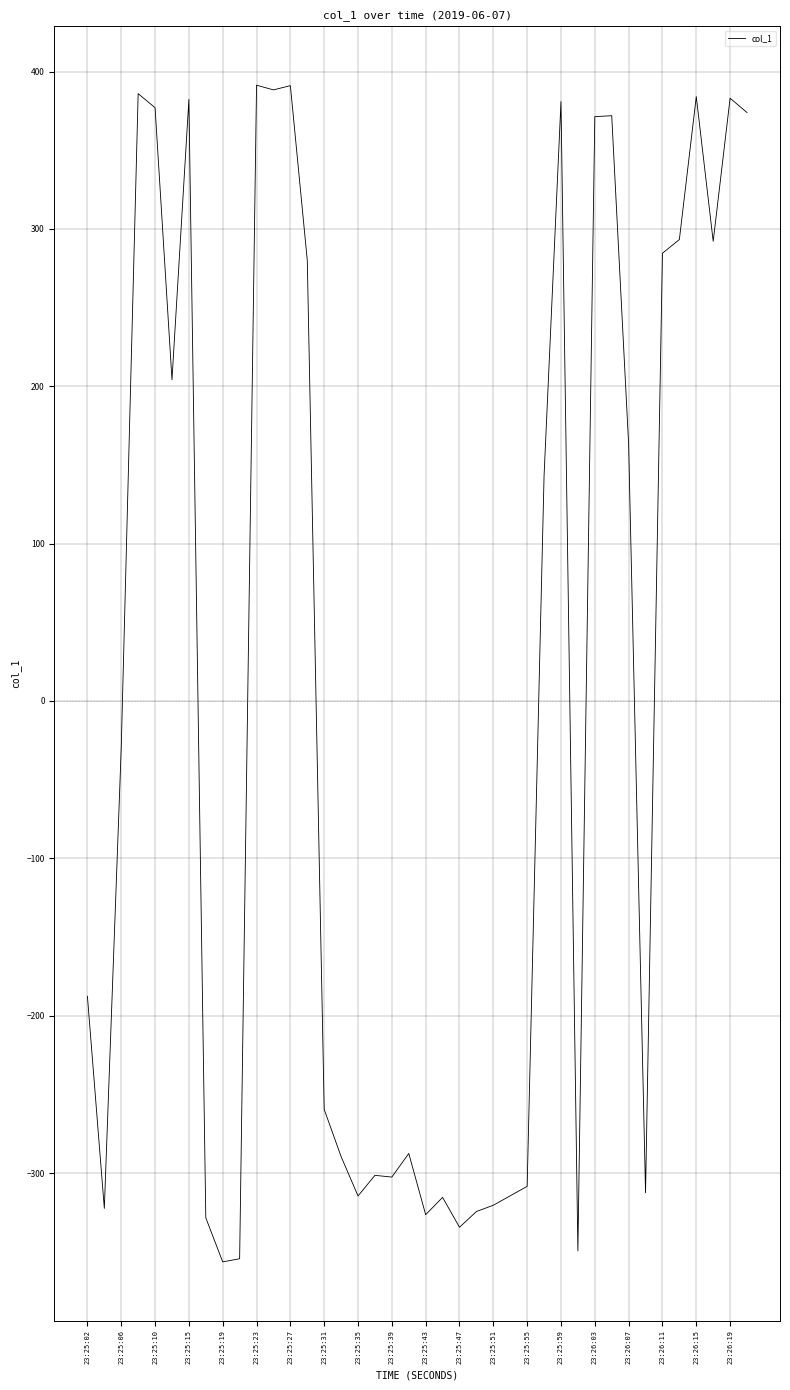

What is the greatest value displayed?

391.3